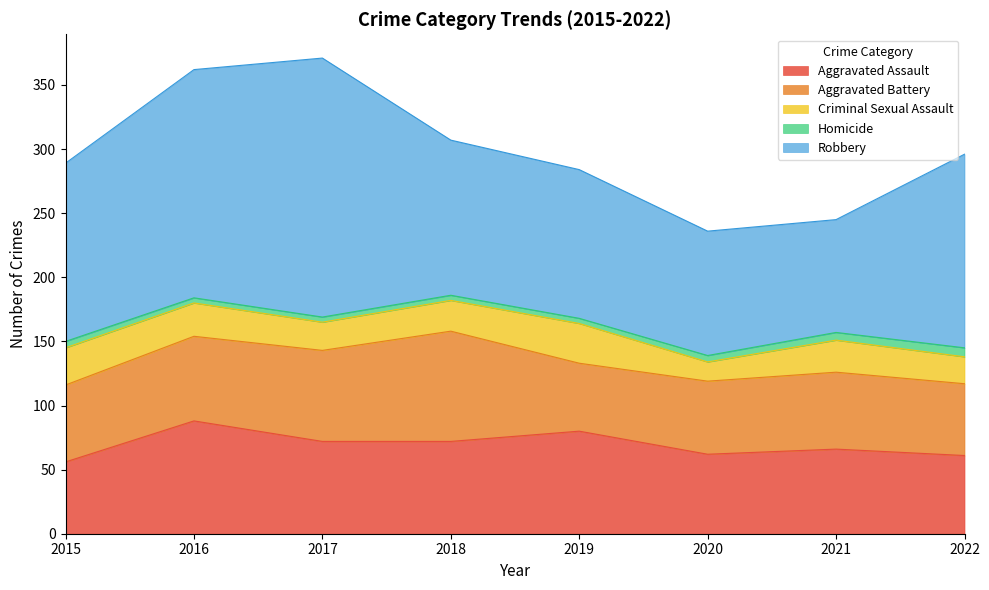

What is the total value across all series at 2019?

284